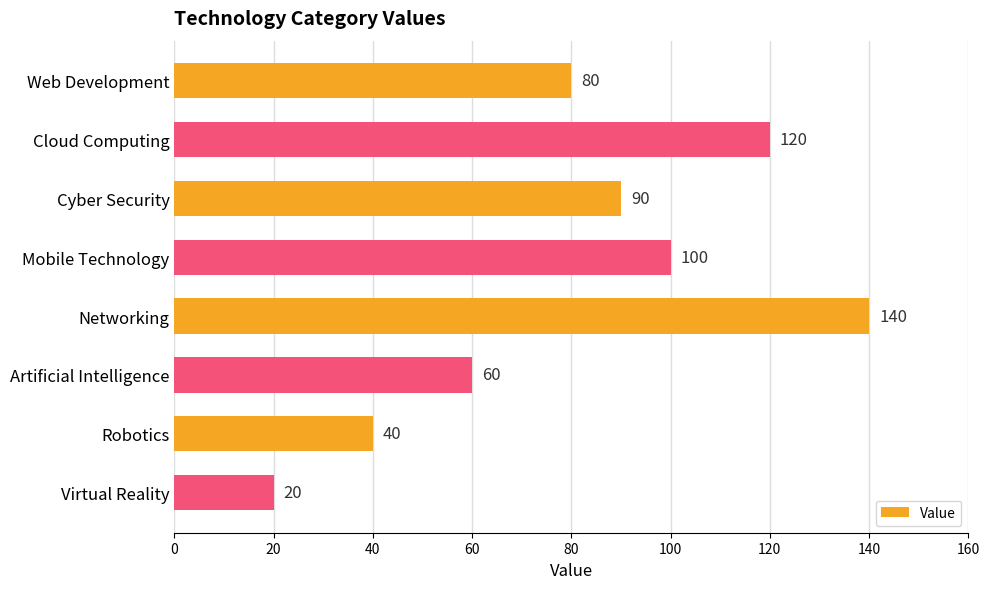

What is the average value?

81